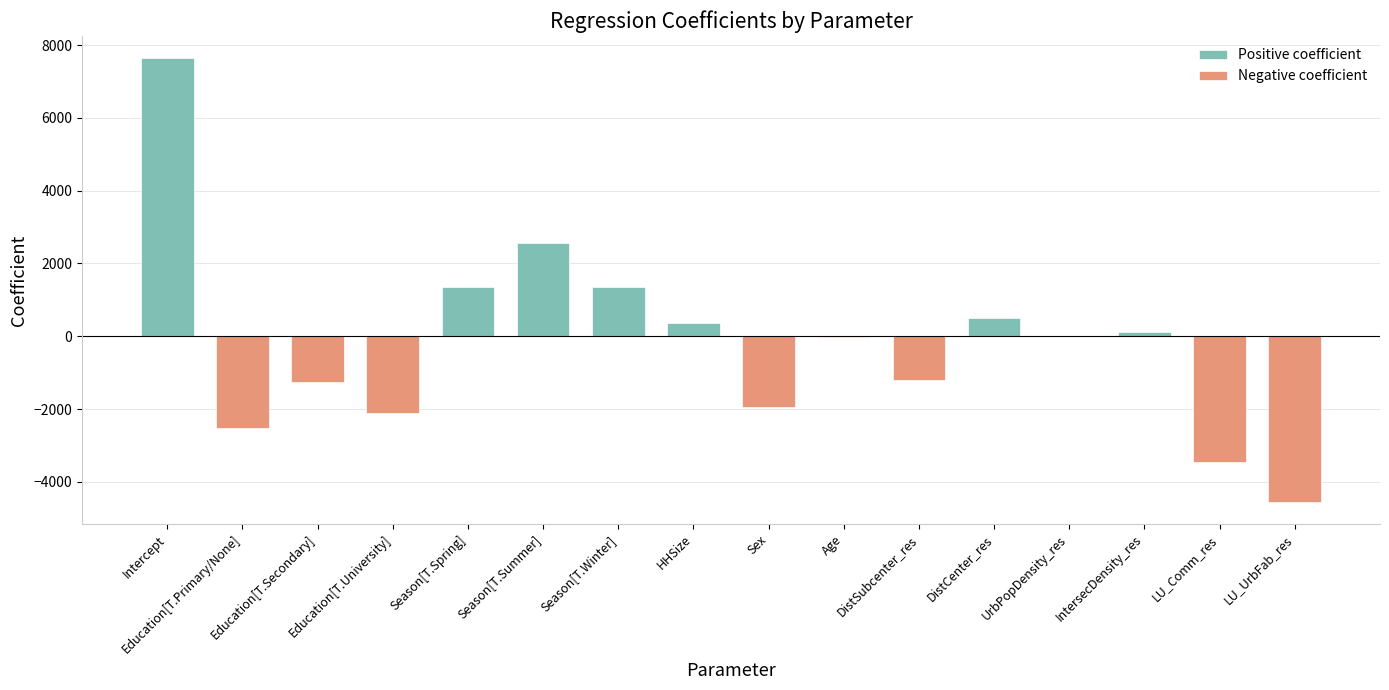

What are all the series names shown in the legend?

Positive coefficient, Negative coefficient